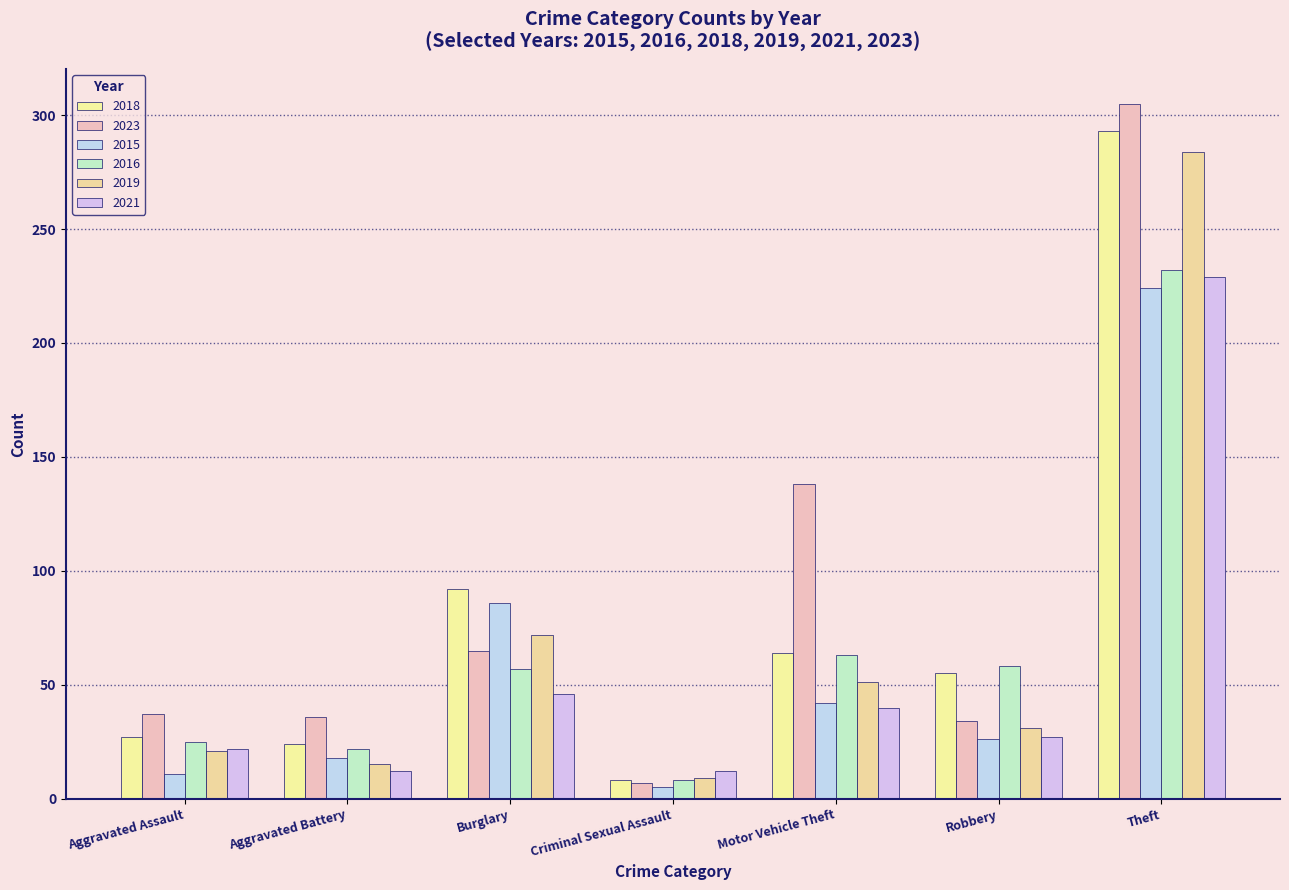

True or false: 2023 has a value of 65 at Burglary.

True